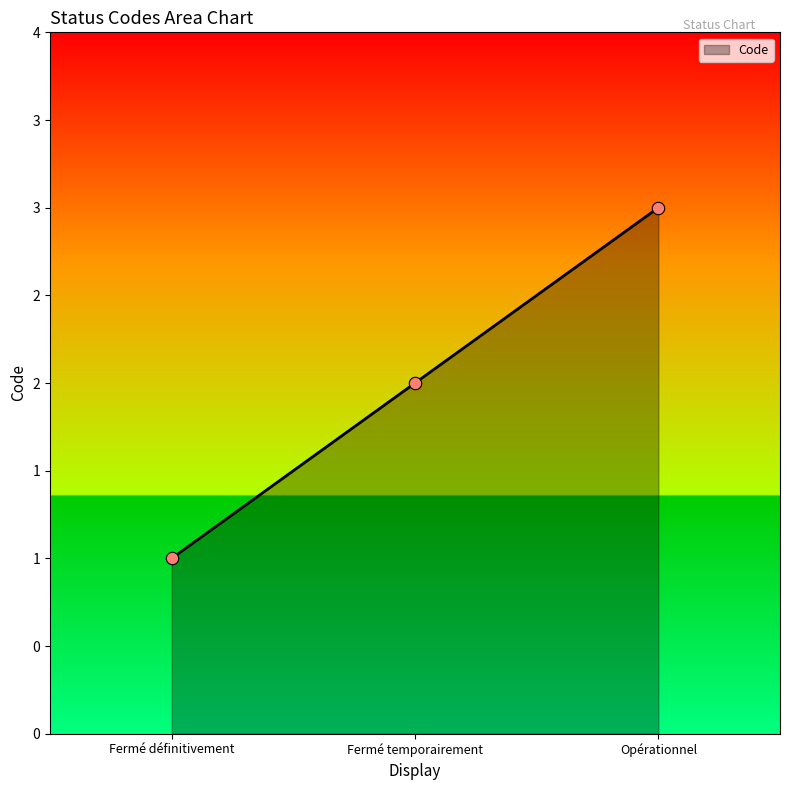

Is this an area chart (filled region under the line)?

Yes